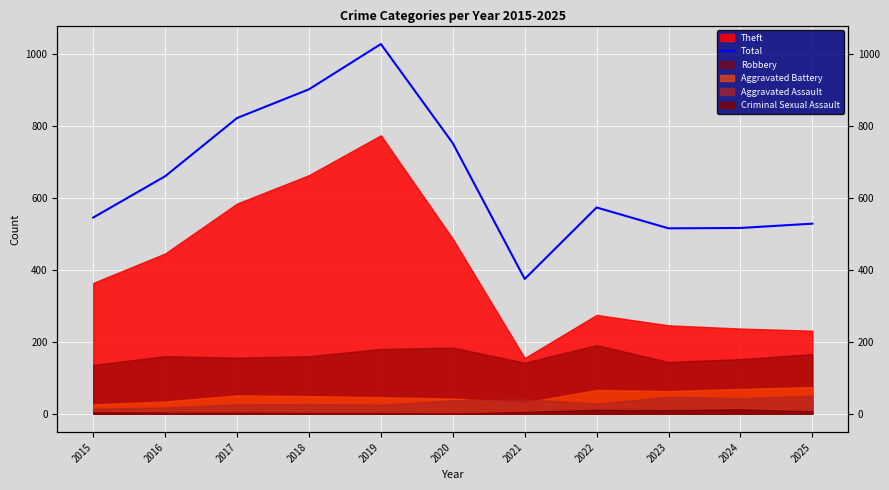

Approximately how many times larger is the value at 2022 compared to 2020?

0.8